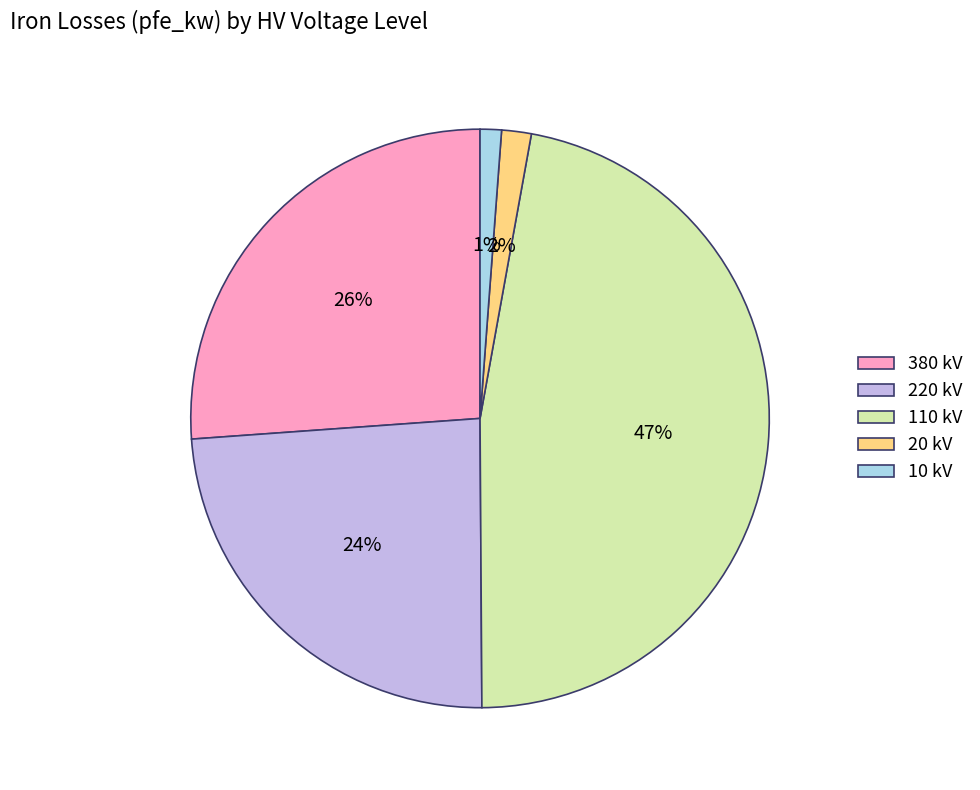

What percentage is the 110 kV slice, to the nearest percent?

47%